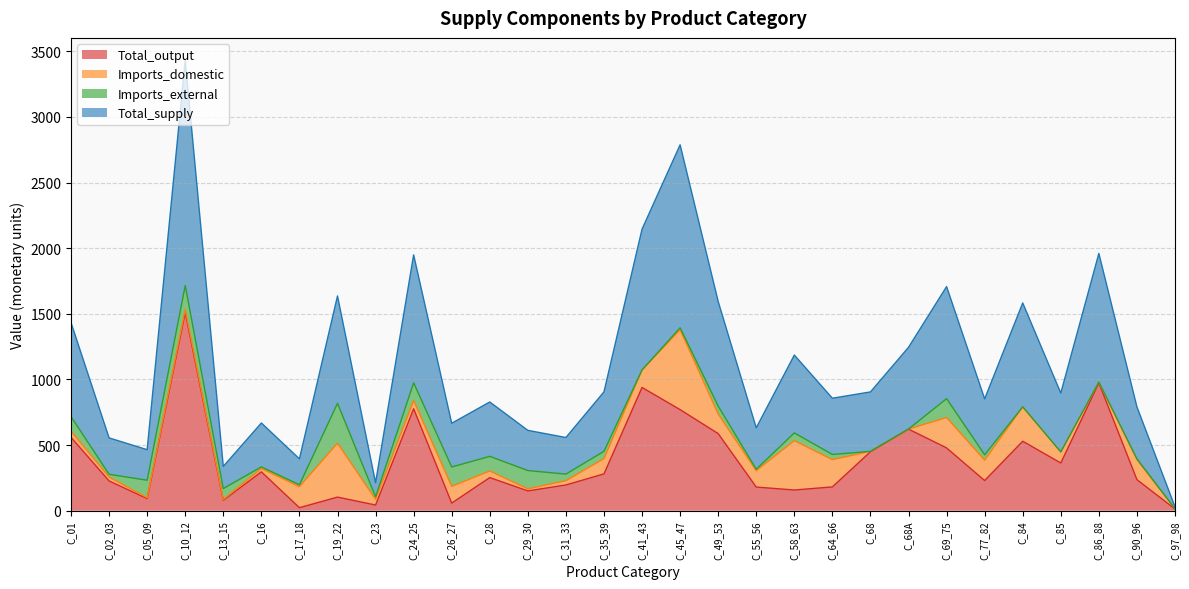

At how many categories does at least one series exceed 843?

17